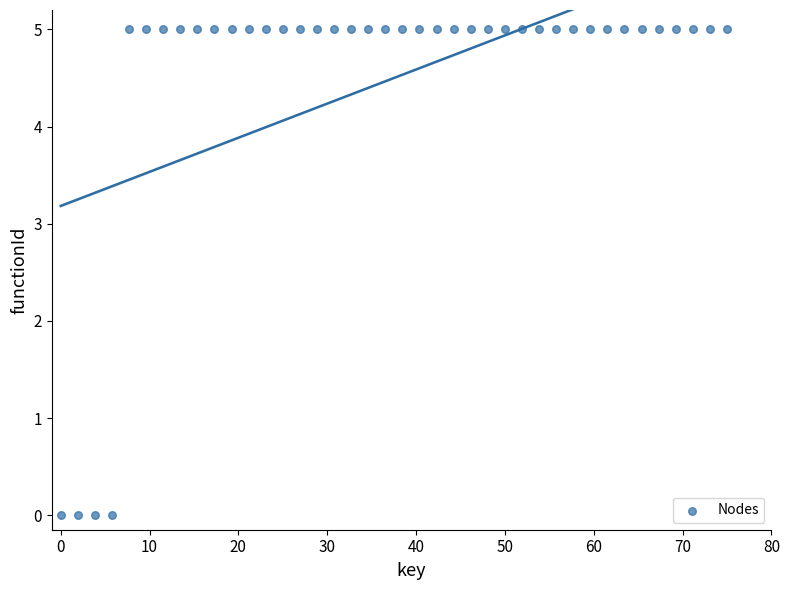

What is the range of Y values (max minus min)?

5